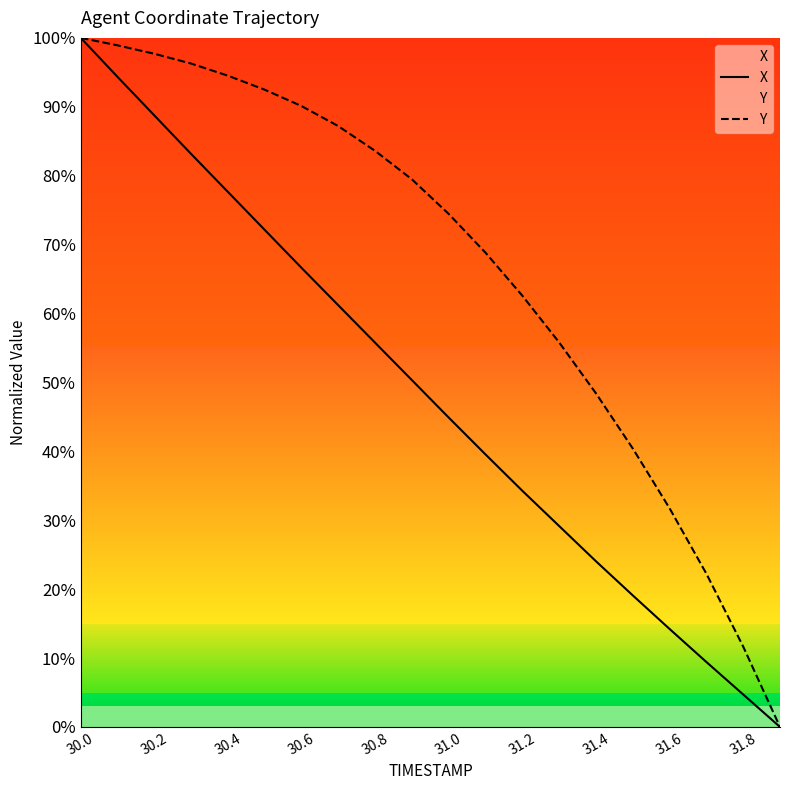

What is the difference between the highest and lowest values at 31.8?

6.9